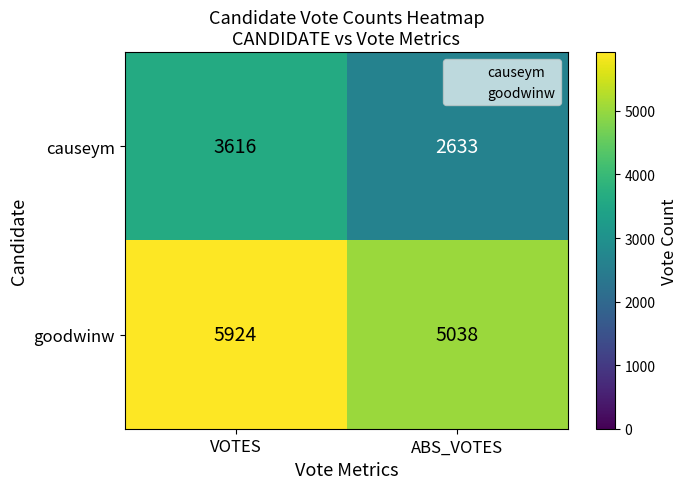

The value of goodwinw at ABS_VOTES is 8151. True or false?

False